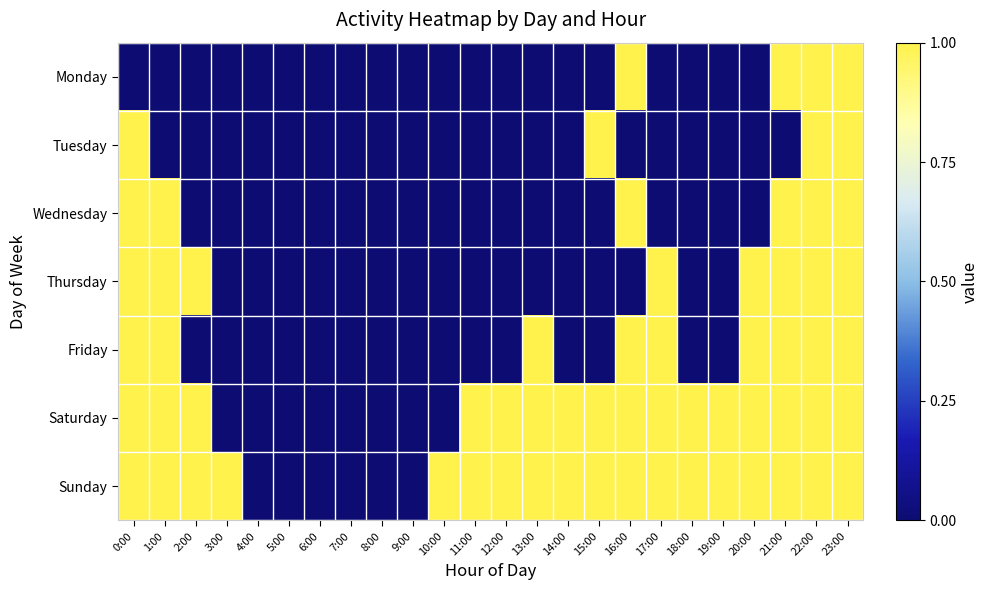

Reading left to right, list all the values displayed in this chart.

Monday: 0:00=0	1:00=0	2:00=0	3:00=0	4:00=0	5:00=0	6:00=0	7:00=0	8:00=0	9:00=0	10:00=0	11:00=0	12:00=0	13:00=0	14:00=0	15:00=0	16:00=1	17:00=0	18:00=0	19:00=0	20:00=0	21:00=1	22:00=1	23:00=1
Tuesday: 0:00=1	1:00=0	2:00=0	3:00=0	4:00=0	5:00=0	6:00=0	7:00=0	8:00=0	9:00=0	10:00=0	11:00=0	12:00=0	13:00=0	14:00=0	15:00=1	16:00=0	17:00=0	18:00=0	19:00=0	20:00=0	21:00=0	22:00=1	23:00=1
Wednesday: 0:00=1	1:00=1	2:00=0	3:00=0	4:00=0	5:00=0	6:00=0	7:00=0	8:00=0	9:00=0	10:00=0	11:00=0	12:00=0	13:00=0	14:00=0	15:00=0	16:00=1	17:00=0	18:00=0	19:00=0	20:00=0	21:00=1	22:00=1	23:00=1
Thursday: 0:00=1	1:00=1	2:00=1	3:00=0	4:00=0	5:00=0	6:00=0	7:00=0	8:00=0	9:00=0	10:00=0	11:00=0	12:00=0	13:00=0	14:00=0	15:00=0	16:00=0	17:00=1	18:00=0	19:00=0	20:00=1	21:00=1	22:00=1	23:00=1
Friday: 0:00=1	1:00=1	2:00=0	3:00=0	4:00=0	5:00=0	6:00=0	7:00=0	8:00=0	9:00=0	10:00=0	11:00=0	12:00=0	13:00=1	14:00=0	15:00=0	16:00=1	17:00=1	18:00=0	19:00=0	20:00=1	21:00=1	22:00=1	23:00=1
Saturday: 0:00=1	1:00=1	2:00=1	3:00=0	4:00=0	5:00=0	6:00=0	7:00=0	8:00=0	9:00=0	10:00=0	11:00=1	12:00=1	13:00=1	14:00=1	15:00=1	16:00=1	17:00=1	18:00=1	19:00=1	20:00=1	21:00=1	22:00=1	23:00=1
Sunday: 0:00=1	1:00=1	2:00=1	3:00=1	4:00=0	5:00=0	6:00=0	7:00=0	8:00=0	9:00=0	10:00=1	11:00=1	12:00=1	13:00=1	14:00=1	15:00=1	16:00=1	17:00=1	18:00=1	19:00=1	20:00=1	21:00=1	22:00=1	23:00=1